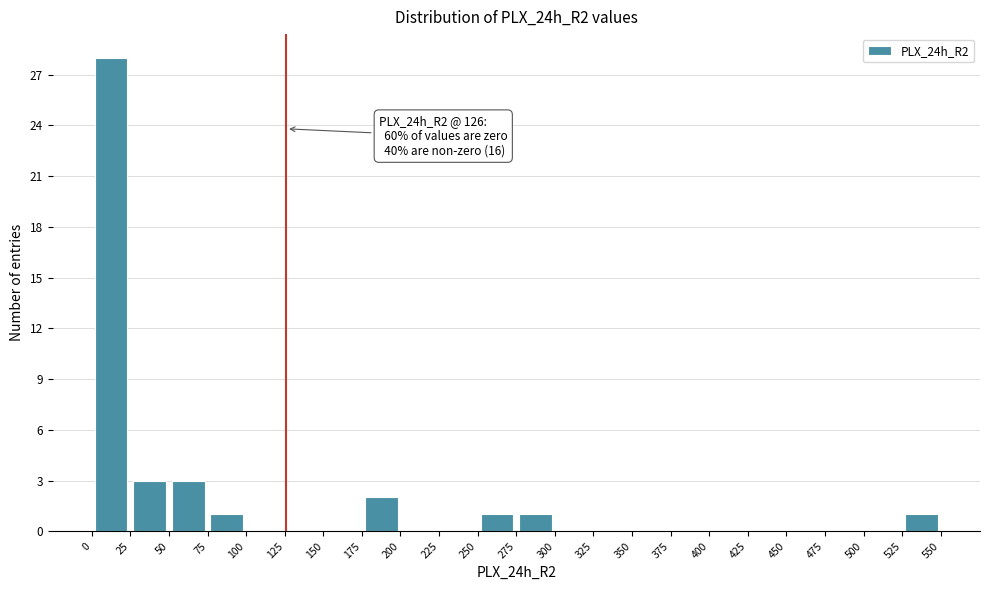

Over which range of the x-axis is the bar tallest?

0 to 25